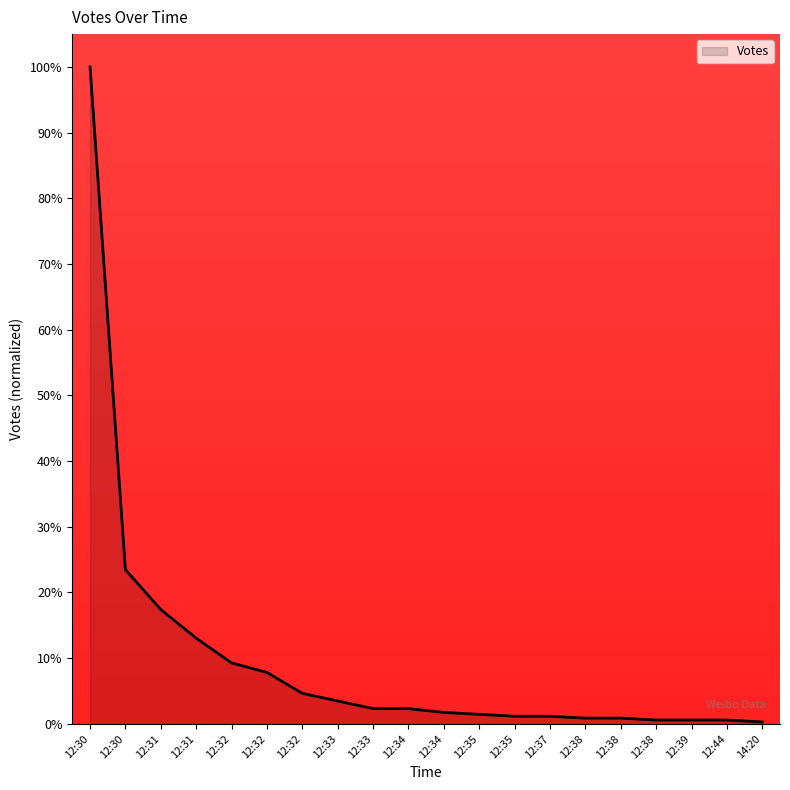

At which category does the chart reach its peak across all series?

12:30